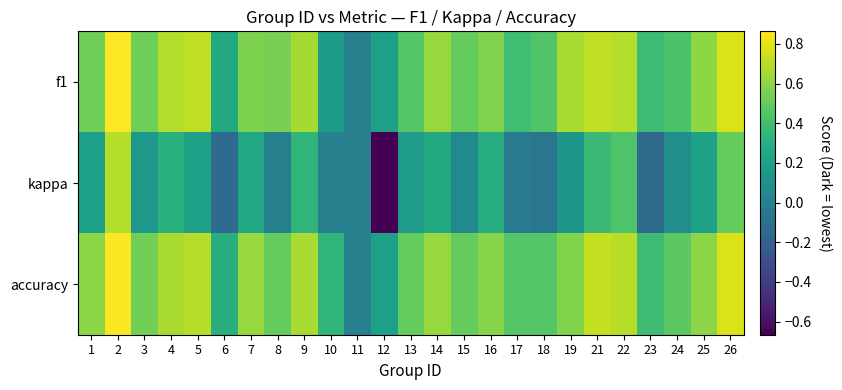

What is the minimum value shown in the chart?

-0.7